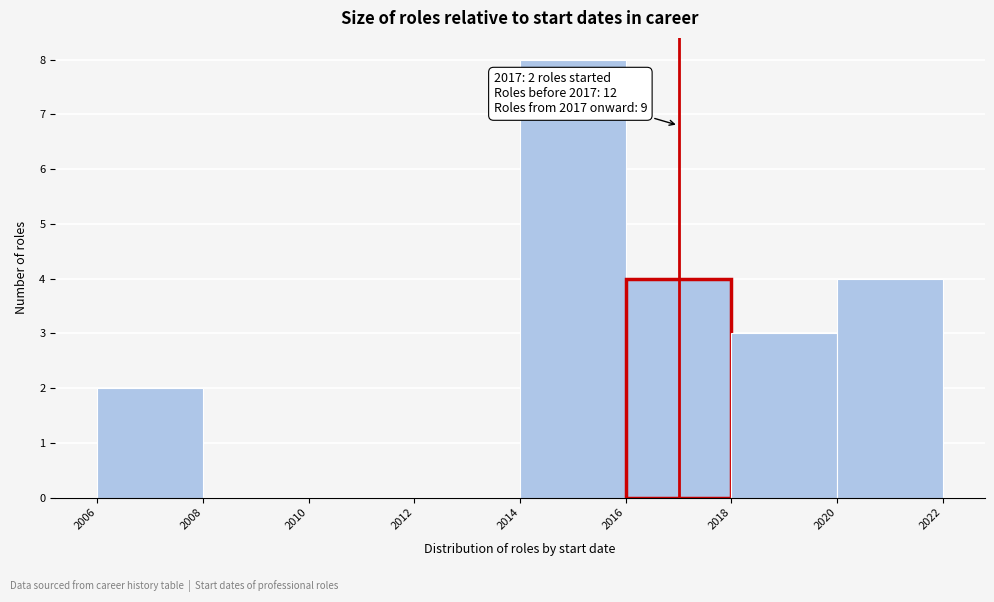

Which range on the x-axis has the tallest bar?

2014 to 2016